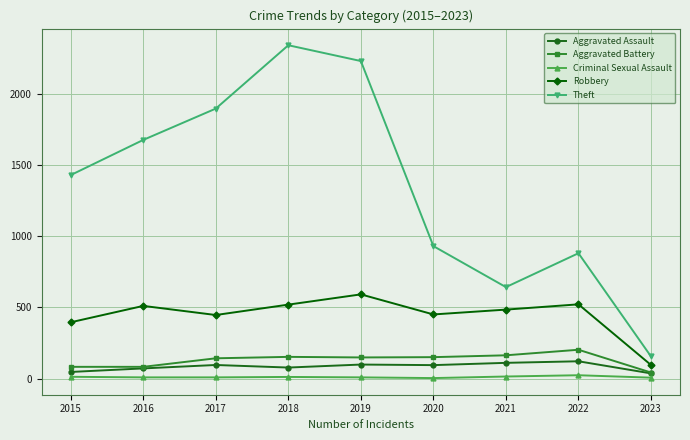

Is it true that Robbery equals 446 at 2017?

True